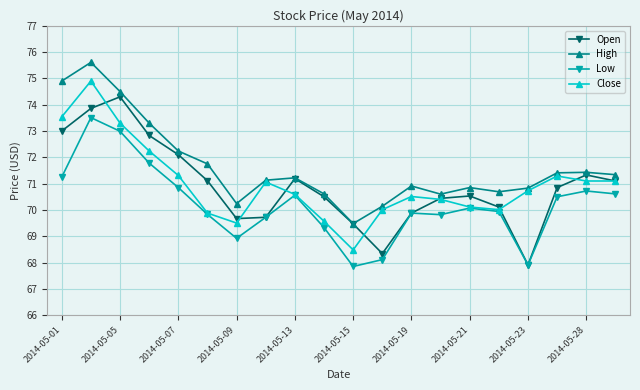

What is the highest value of the Open series?

74.3